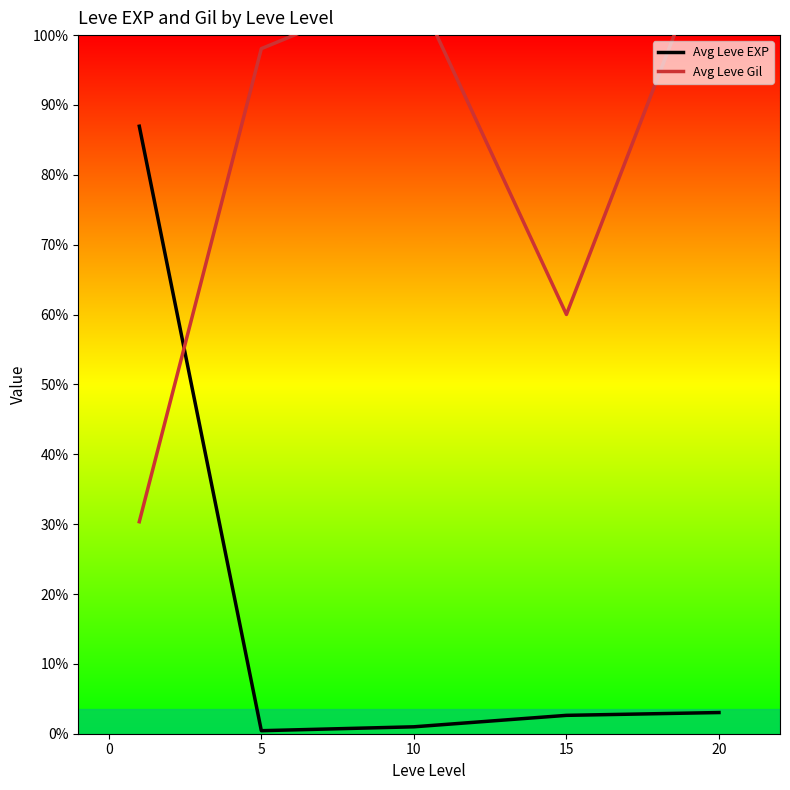

How many values in the Avg Leve Gil series exceed 528?

3